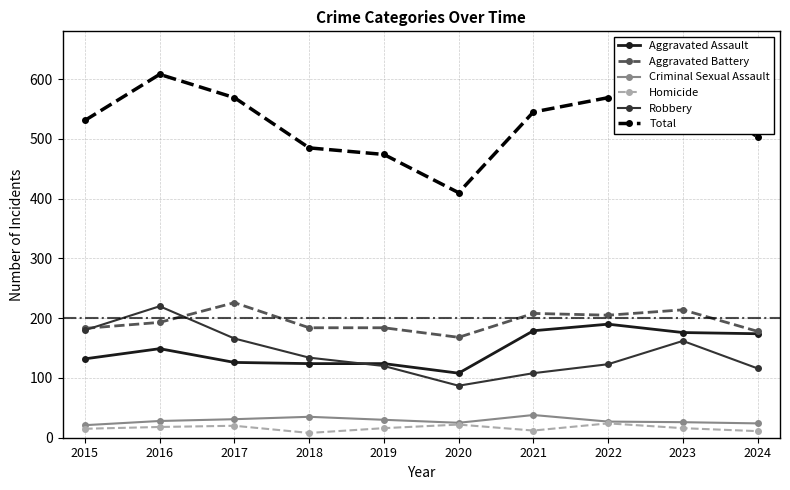

True or false: Robbery has more than 2 interior local peaks.

False